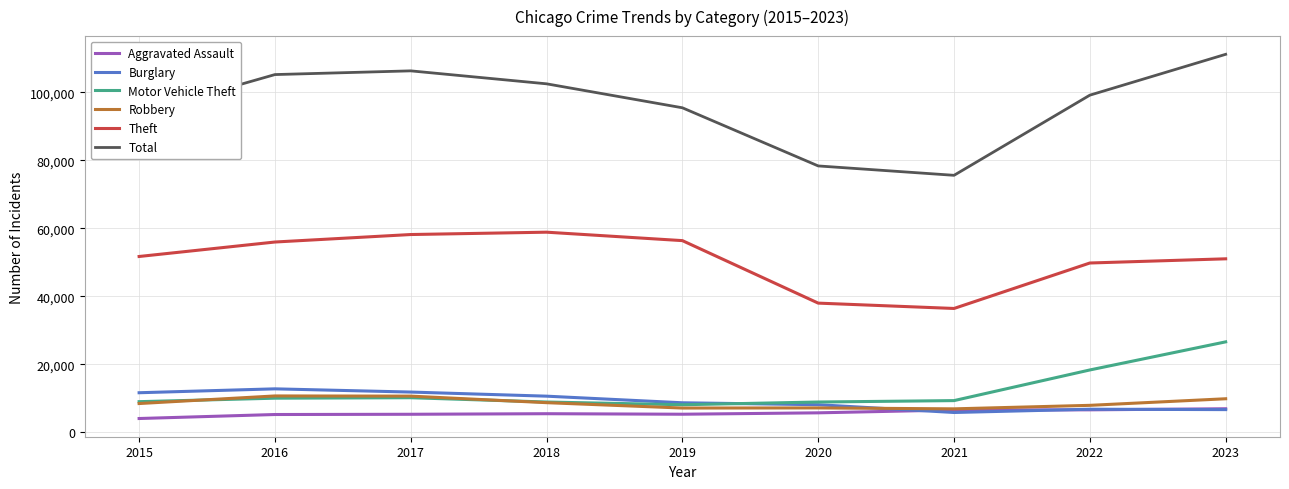

What is the sum of the Motor Vehicle Theft values at 2019 and 2016?

18187